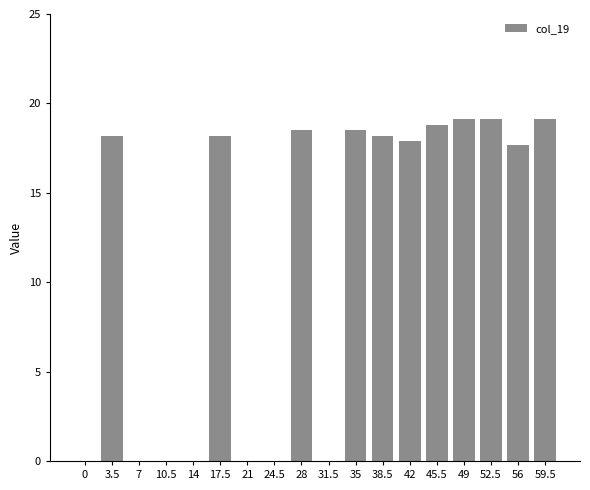

Does the chart contain stacked bars?

No